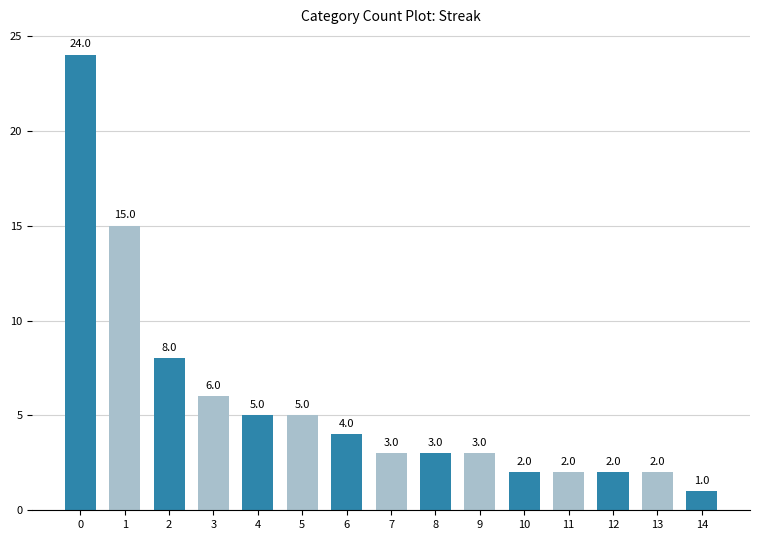

What is the sum of the values at 14 and 4?

6